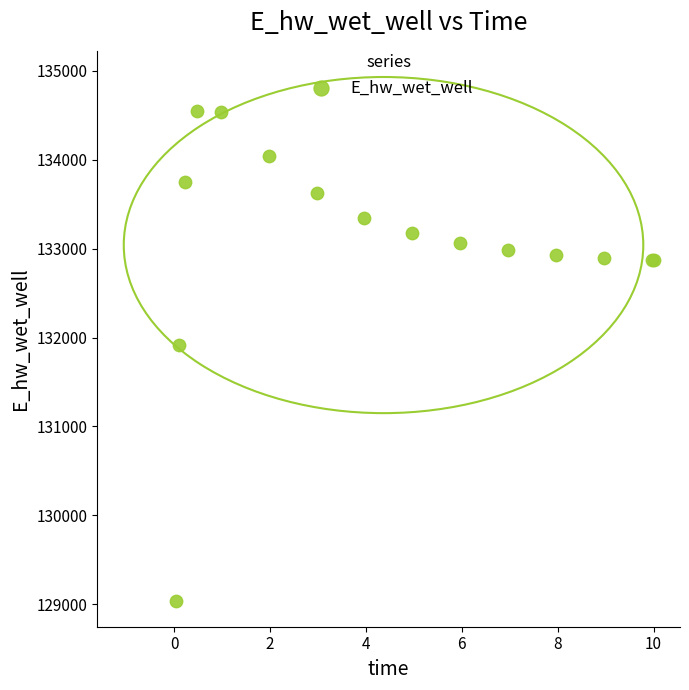

What Y value in the scatter plot is closest to 131794?

131914.2